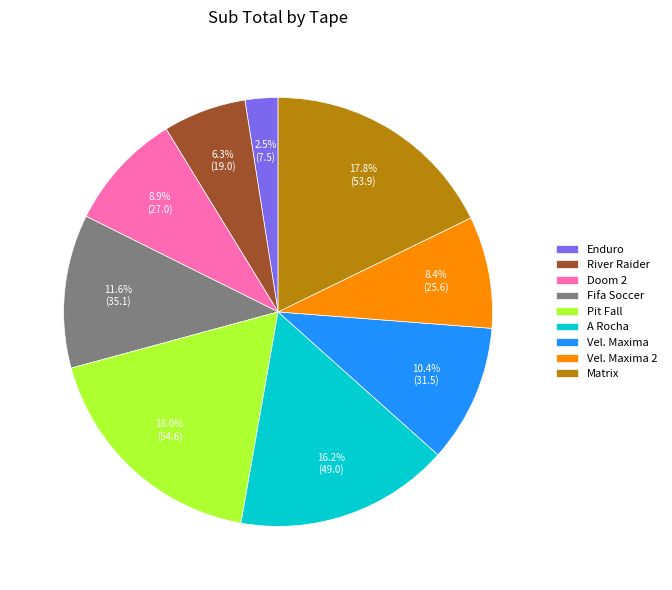

Count the number of slices in the pie.

9